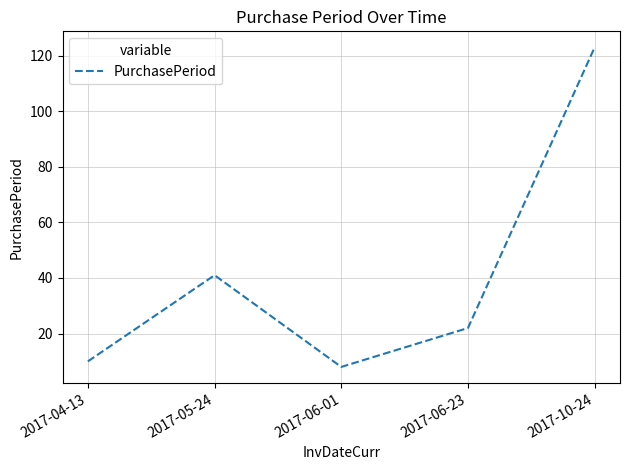

Between 2017-06-23 and 2017-05-24, which is larger?

2017-05-24